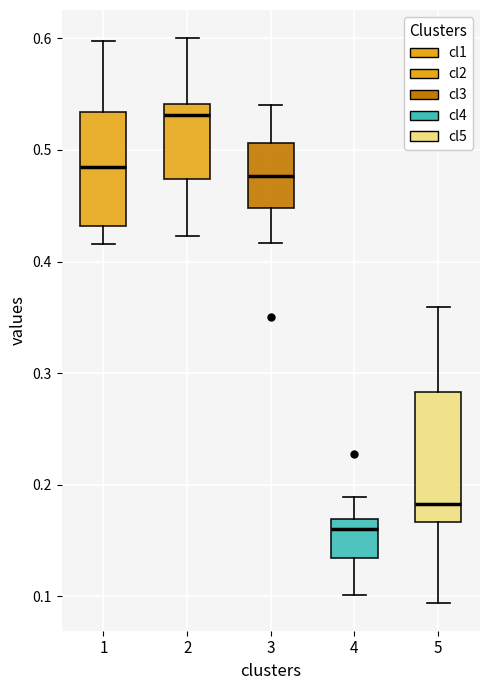

Where does the upper whisker of the box at x = 1 end on the y-axis? The values are not printed on the chart, so give them approximately, as read against the axis.

0.60